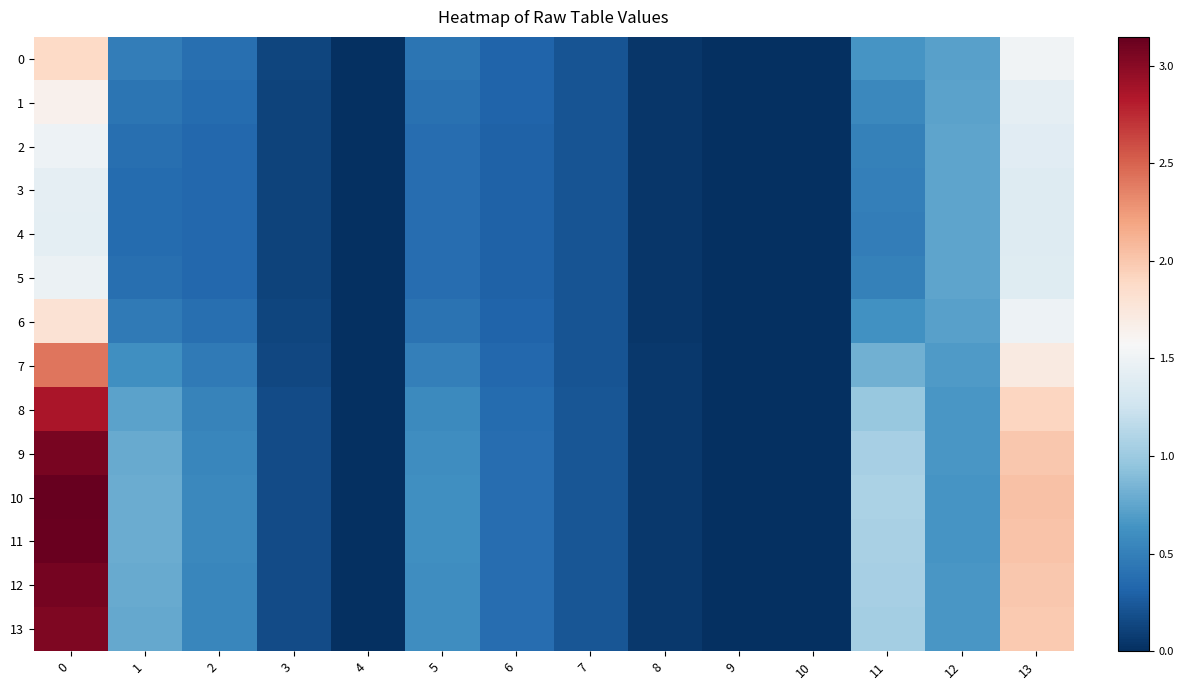

Reading left to right, list all the values displayed in this chart.

0: 0=1.9	1=0.5	2=0.4	3=0.1	4=0.0	5=0.4	6=0.3	7=0.2	8=0.0	9=0.0	10=0.0	11=0.6	12=0.7	13=1.5
1: 0=1.6	1=0.4	2=0.4	3=0.1	4=0.0	5=0.4	6=0.3	7=0.2	8=0.0	9=0.0	10=0.0	11=0.6	12=0.7	13=1.4
2: 0=1.5	1=0.4	2=0.3	3=0.1	4=0.0	5=0.4	6=0.3	7=0.2	8=0.0	9=0.0	10=0.0	11=0.5	12=0.7	13=1.4
3: 0=1.4	1=0.4	2=0.3	3=0.1	4=0.0	5=0.4	6=0.3	7=0.2	8=0.0	9=0.0	10=0.0	11=0.5	12=0.7	13=1.4
4: 0=1.4	1=0.4	2=0.3	3=0.1	4=0.0	5=0.4	6=0.3	7=0.2	8=0.0	9=0.0	10=0.0	11=0.5	12=0.7	13=1.4
5: 0=1.5	1=0.4	2=0.3	3=0.1	4=0.0	5=0.4	6=0.3	7=0.2	8=0.0	9=0.0	10=0.0	11=0.5	12=0.7	13=1.4
6: 0=1.8	1=0.5	2=0.4	3=0.1	4=0.0	5=0.4	6=0.3	7=0.2	8=0.0	9=0.0	10=0.0	11=0.6	12=0.7	13=1.5
7: 0=2.4	1=0.6	2=0.5	3=0.1	4=0.0	5=0.5	6=0.3	7=0.2	8=0.1	9=0.0	10=0.0	11=0.8	12=0.7	13=1.7
8: 0=2.9	1=0.7	2=0.5	3=0.2	4=0.0	5=0.6	6=0.4	7=0.2	8=0.1	9=0.0	10=0.0	11=1.0	12=0.7	13=1.9
9: 0=3.1	1=0.8	2=0.6	3=0.2	4=0.0	5=0.6	6=0.4	7=0.2	8=0.1	9=0.0	10=0.0	11=1.0	12=0.7	13=2.0
10: 0=3.1	1=0.8	2=0.6	3=0.2	4=0.0	5=0.6	6=0.4	7=0.2	8=0.1	9=0.0	10=0.0	11=1.1	12=0.6	13=2.0
11: 0=3.1	1=0.8	2=0.6	3=0.2	4=0.0	5=0.6	6=0.4	7=0.2	8=0.1	9=0.0	10=0.0	11=1.1	12=0.6	13=2.0
12: 0=3.1	1=0.8	2=0.6	3=0.2	4=0.0	5=0.6	6=0.4	7=0.2	8=0.1	9=0.0	10=0.0	11=1.0	12=0.7	13=2.0
13: 0=3.0	1=0.8	2=0.5	3=0.2	4=0.0	5=0.6	6=0.4	7=0.2	8=0.1	9=0.0	10=0.0	11=1.0	12=0.7	13=2.0